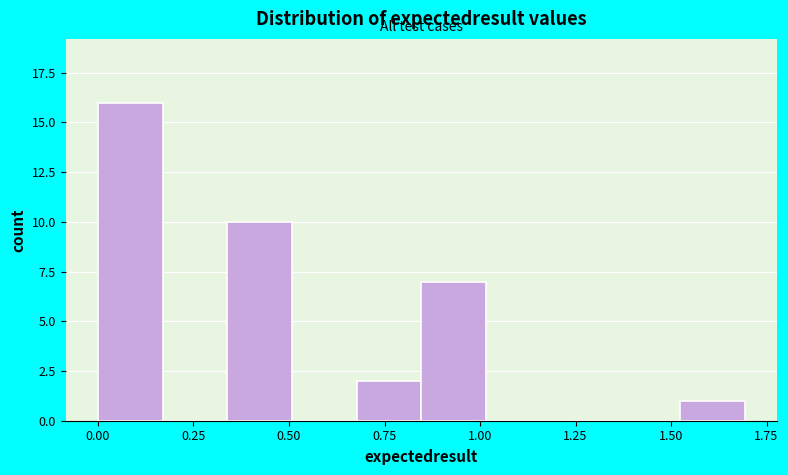

Around what value on the x-axis is the tallest bar? Give the approximate position of its centre, as read against the axis.

0.10